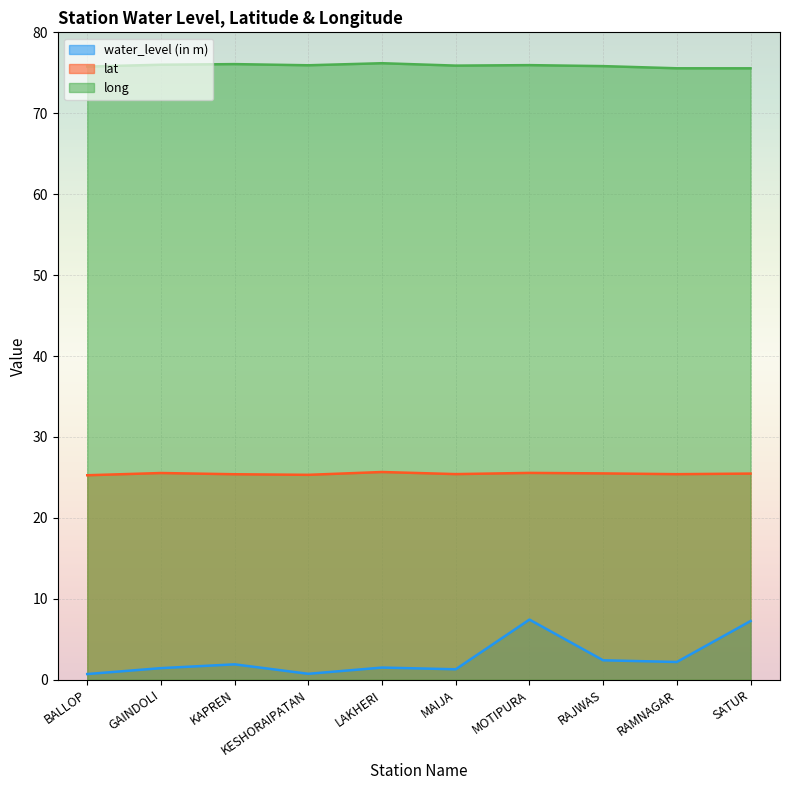

What is the difference between the second highest and second lowest values in the lat series?

0.2